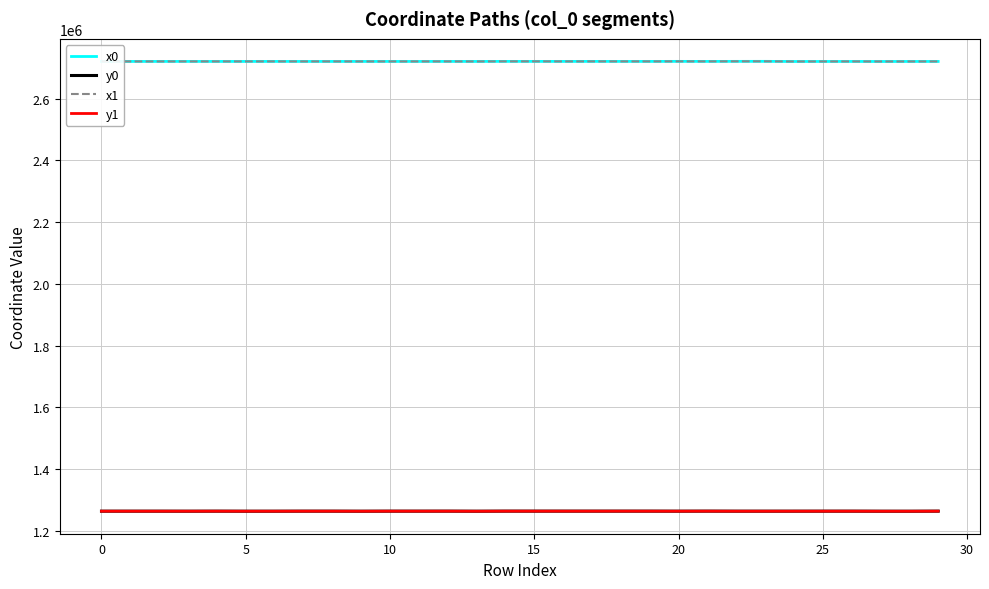

What is the difference between the second highest and second lowest values in the y0 series?

261.1